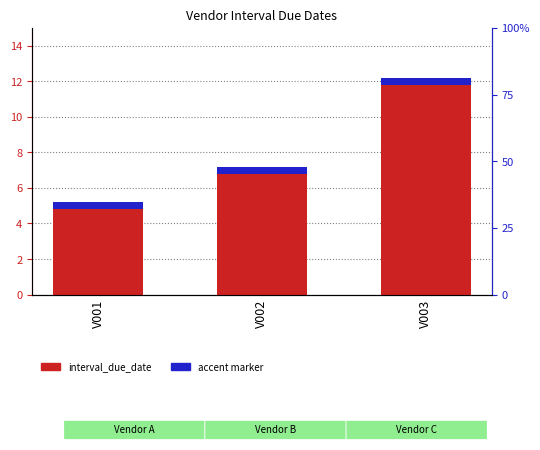

What is the change in value from V001 to V002?

+2